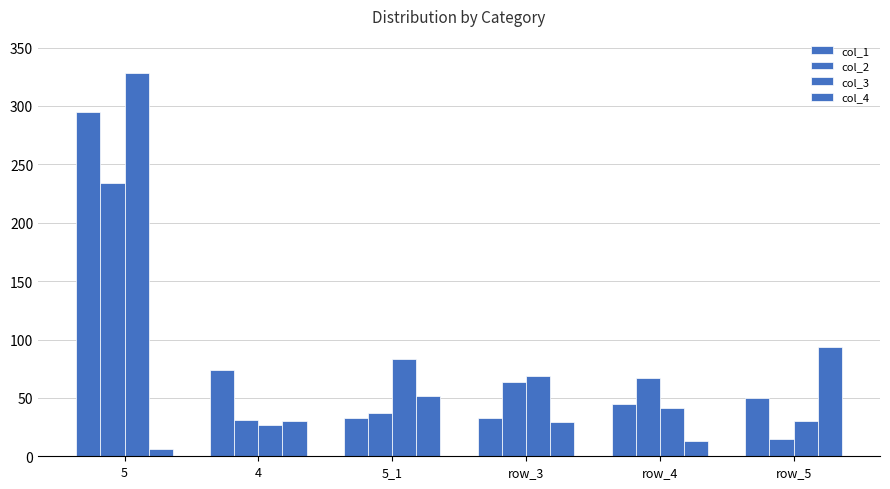

What is the maximum value shown in the chart?

328